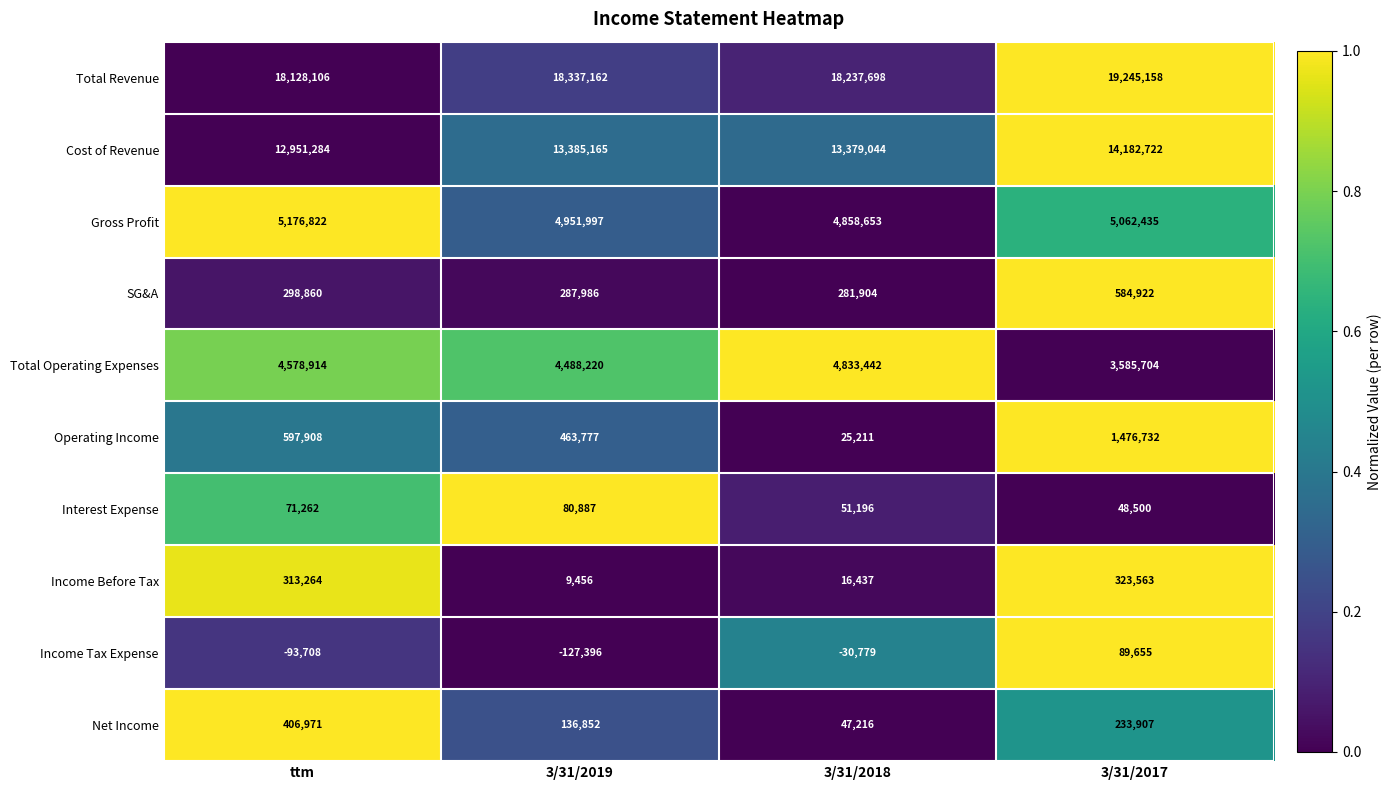

At which category does the chart reach its peak across all series?

3/31/2017